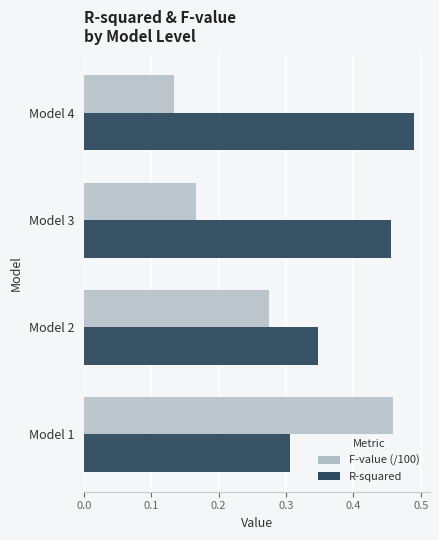

What is the average value of the R-squared series?

0.4